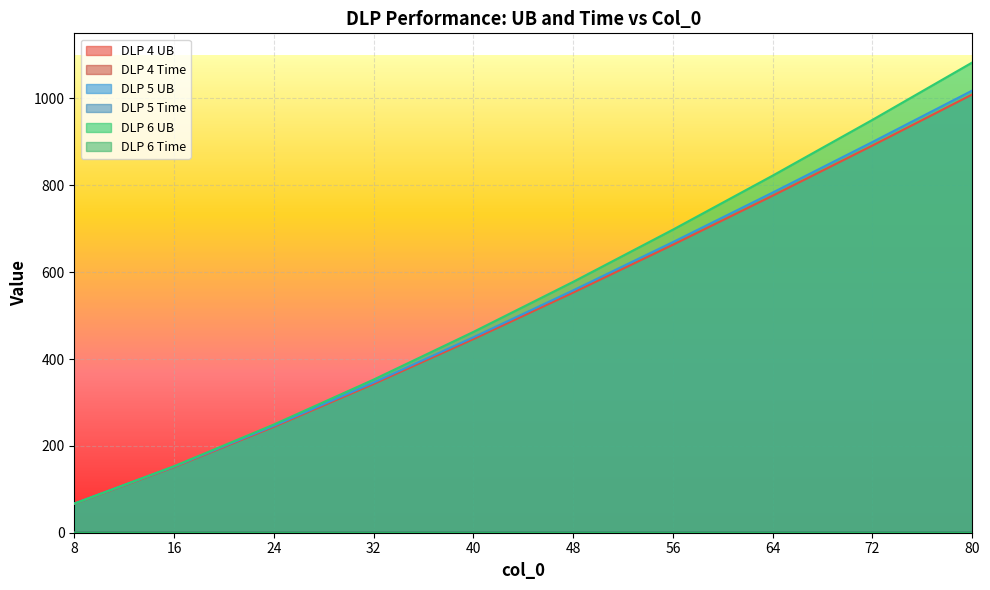

True or false: DLP 6 UB and DLP 5 Time cross at least once.

False